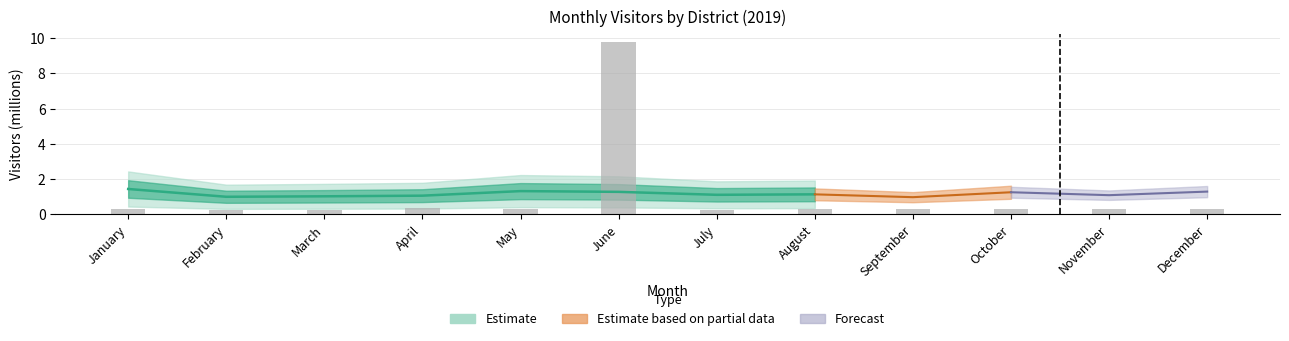

What is the change in value from March to May?

+0.1